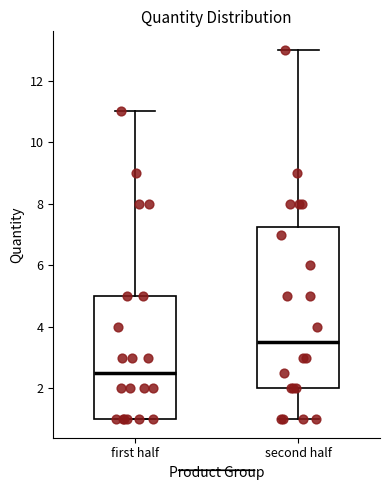

Reading left to right, transcribe this box plot: for each box, give where its median line is, the range the box spans, and where its two whiskers end, as read against the y-axis. The values are not printed on the chart, so give them approximately, as read against the axis.

first half: median 2.6, box 1.0 to 5.0, whiskers 1.0 to 11.0
second half: median 3.6, box 2.0 to 7.2, whiskers 1.0 to 13.0